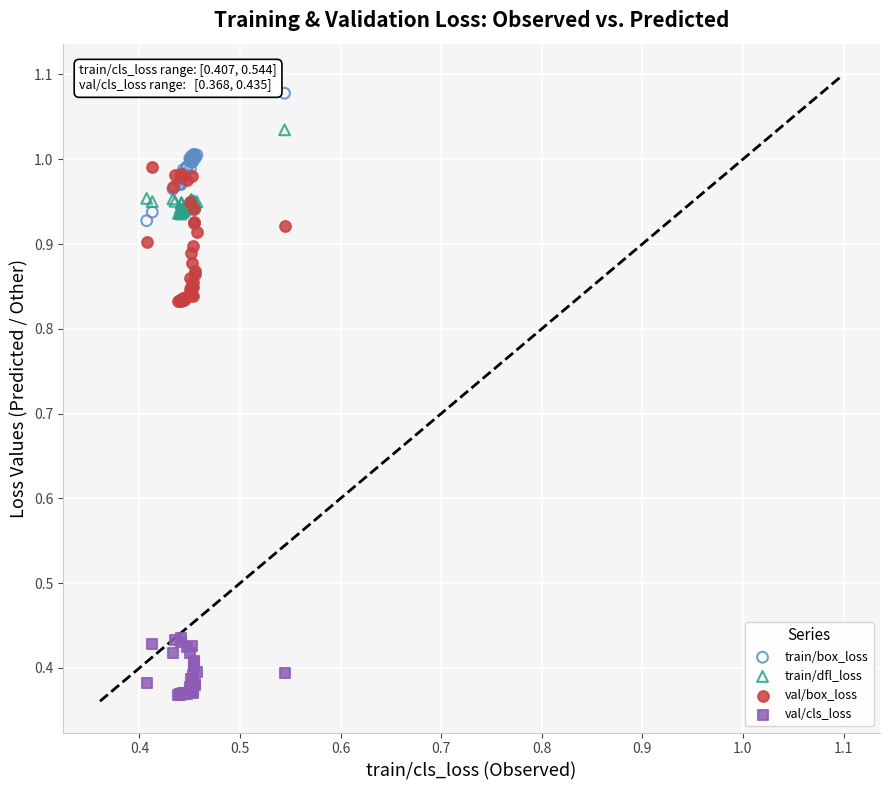

Which series contains the lowest Y value?

val/cls_loss